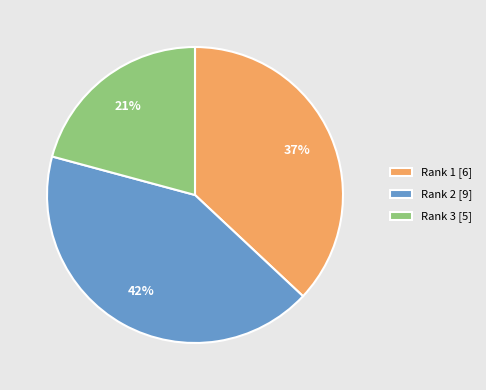

What is the largest slice in the pie chart?

Rank 2 [9]